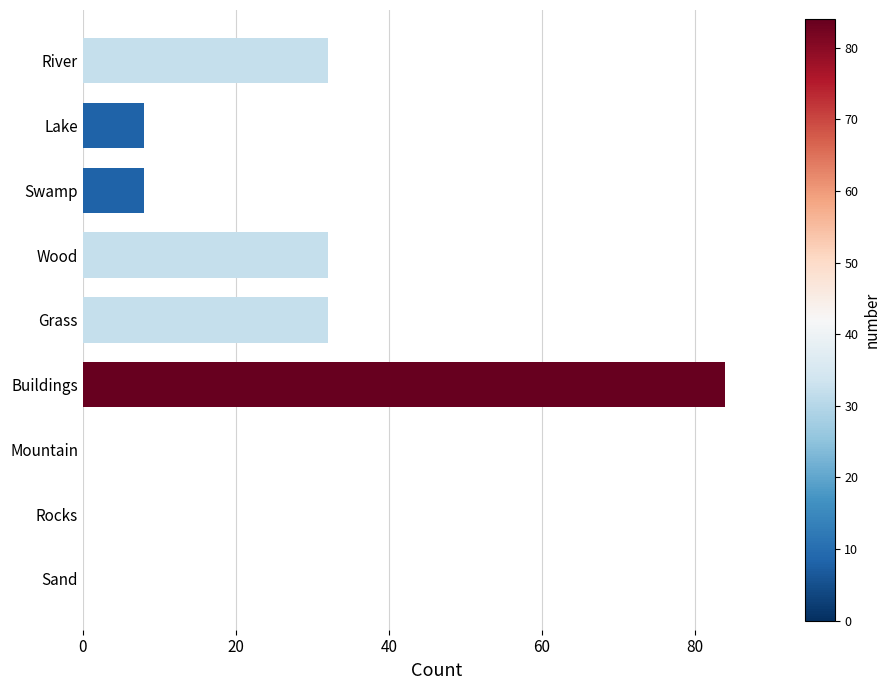

Reading top to bottom, transcribe all the data shown in this chart.

River=32	Lake=8	Swamp=8	Wood=32	Grass=32	Buildings=84	Mountain=0	Rocks=0	Sand=0